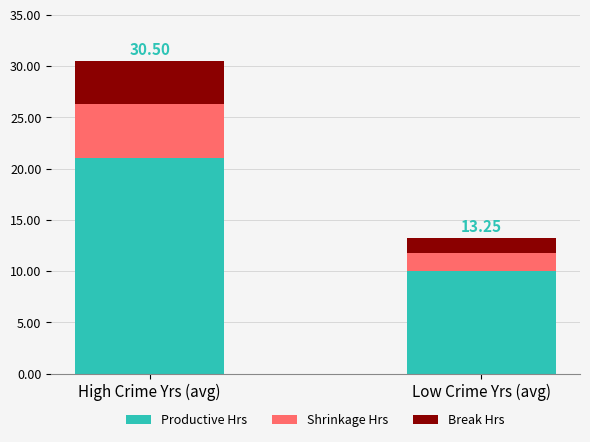

At which label does Productive Hrs reach its minimum?

Low Crime Yrs (avg)